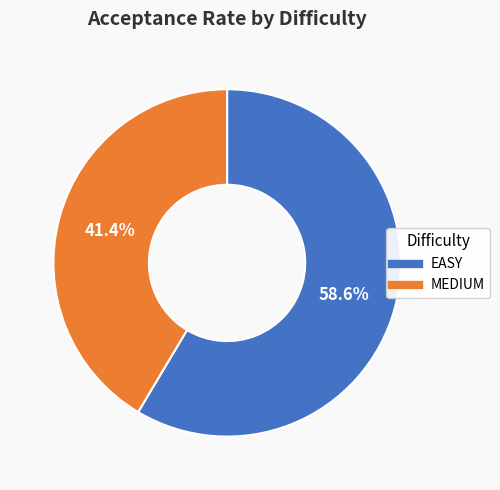

The MEDIUM slice represents 55% of the pie. True or false?

False